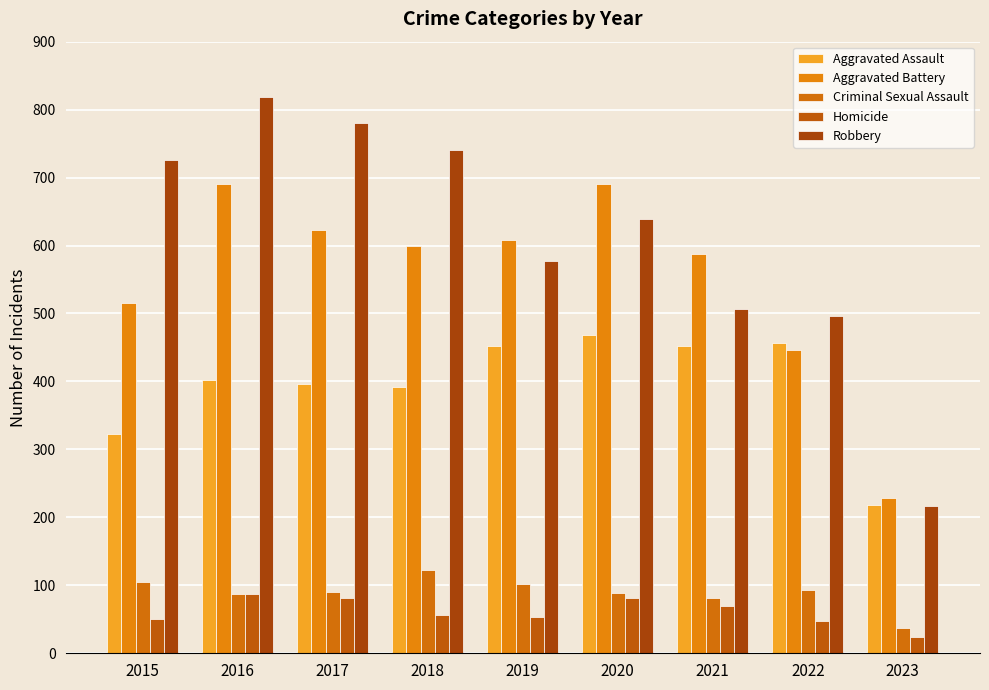

Which series has the widest spread of values?

Robbery